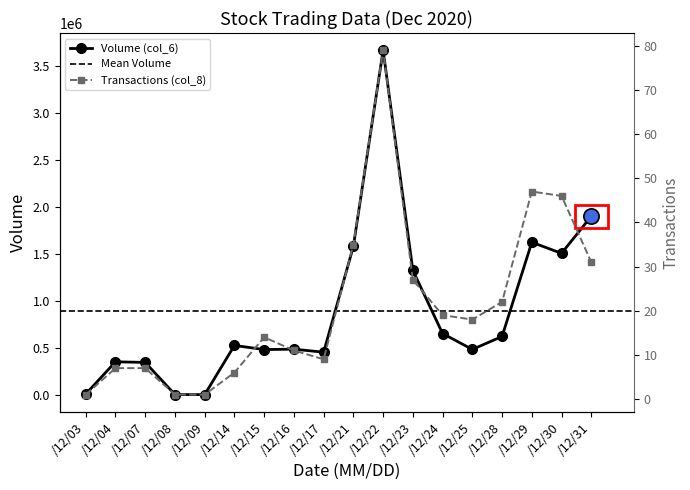

True or false: Volume (col_6) has more than 0 interior local peaks.

True